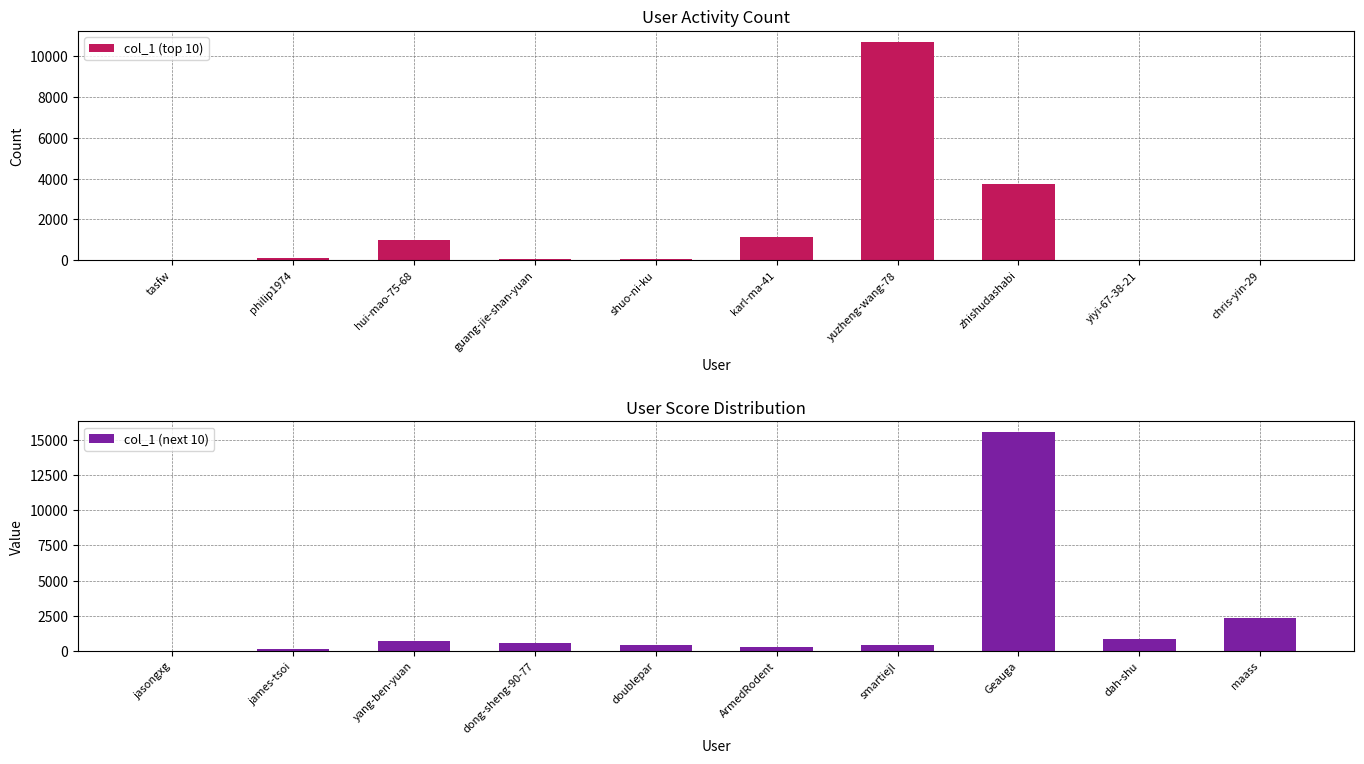

The value of col_1 (top 10) at zhishudashabi is 3754. True or false?

True